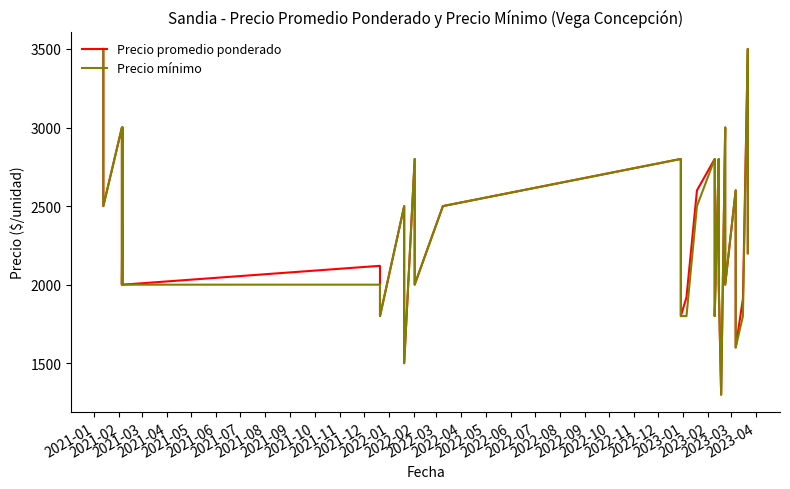

List the series in order of their peak value, lowest first.

Precio promedio ponderado, Precio mínimo